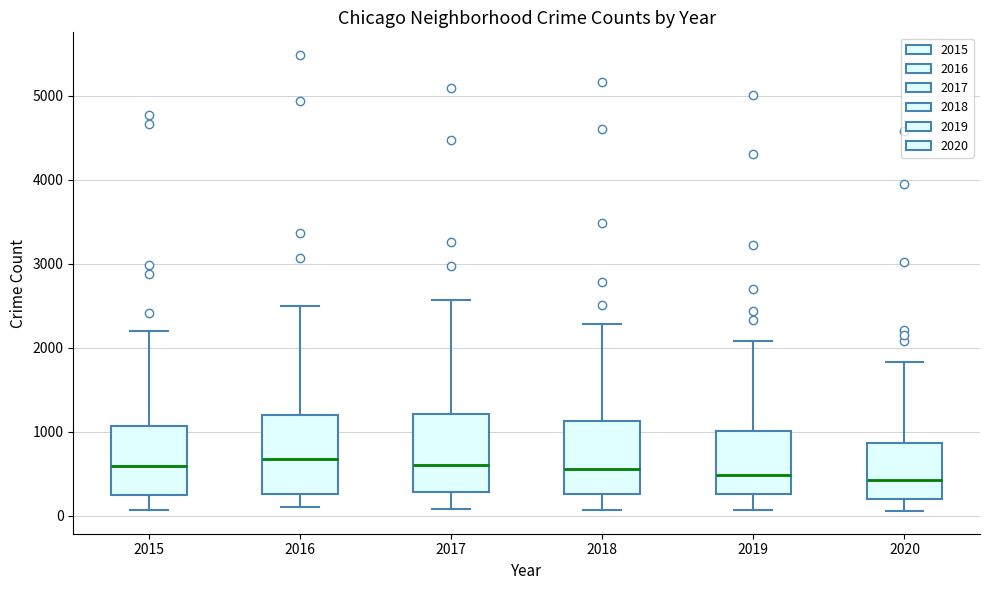

Reading left to right, read every box against the y-axis: the position of its median line, the range the box covers, and the ends of its whiskers. The values are not printed on the chart, so give them approximately, as read against the axis.

2015: median 600, box 300 to 1100, whiskers 100 to 2200
2016: median 700, box 300 to 1200, whiskers 100 to 2500
2017: median 600, box 300 to 1200, whiskers 100 to 2600
2018: median 600, box 300 to 1100, whiskers 100 to 2300
2019: median 500, box 300 to 1000, whiskers 100 to 2100
2020: median 400, box 200 to 900, whiskers 100 to 1800